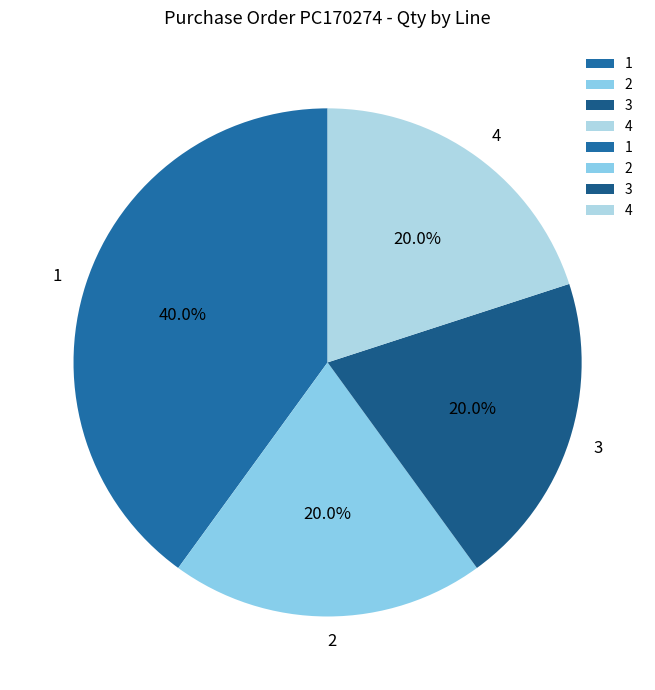

How many slices are in this pie chart?

4